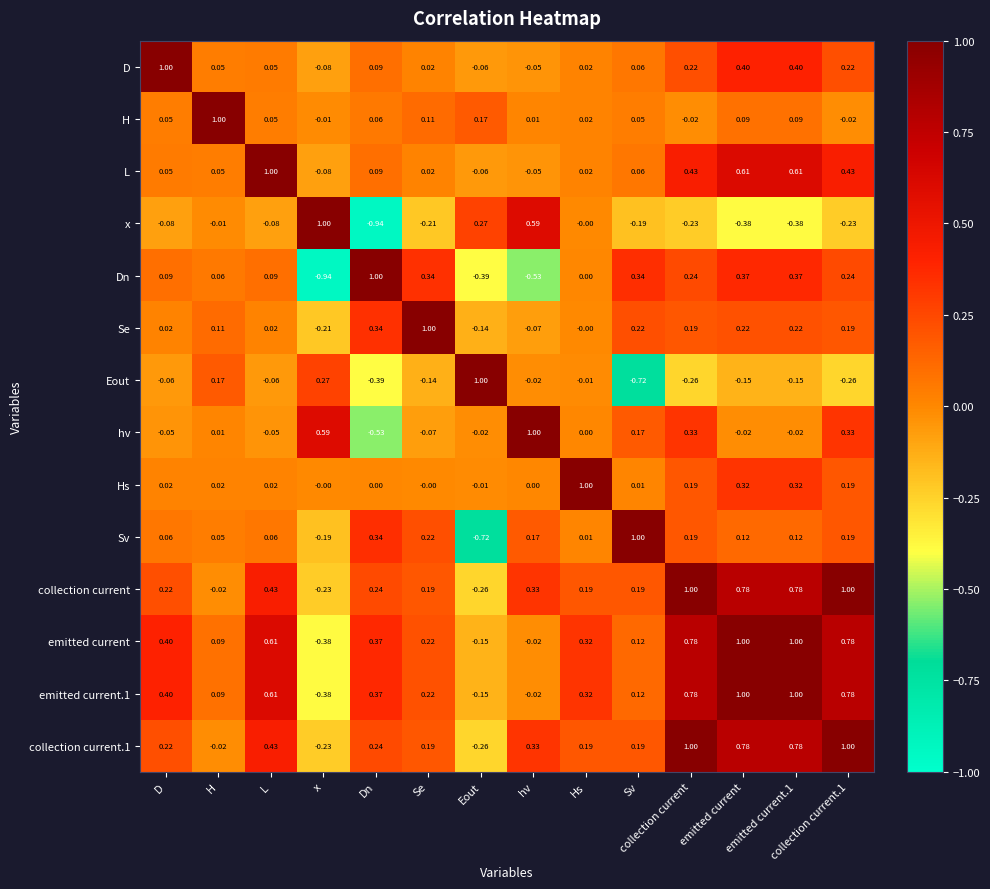

Where does the Eout series first go above 0?

H